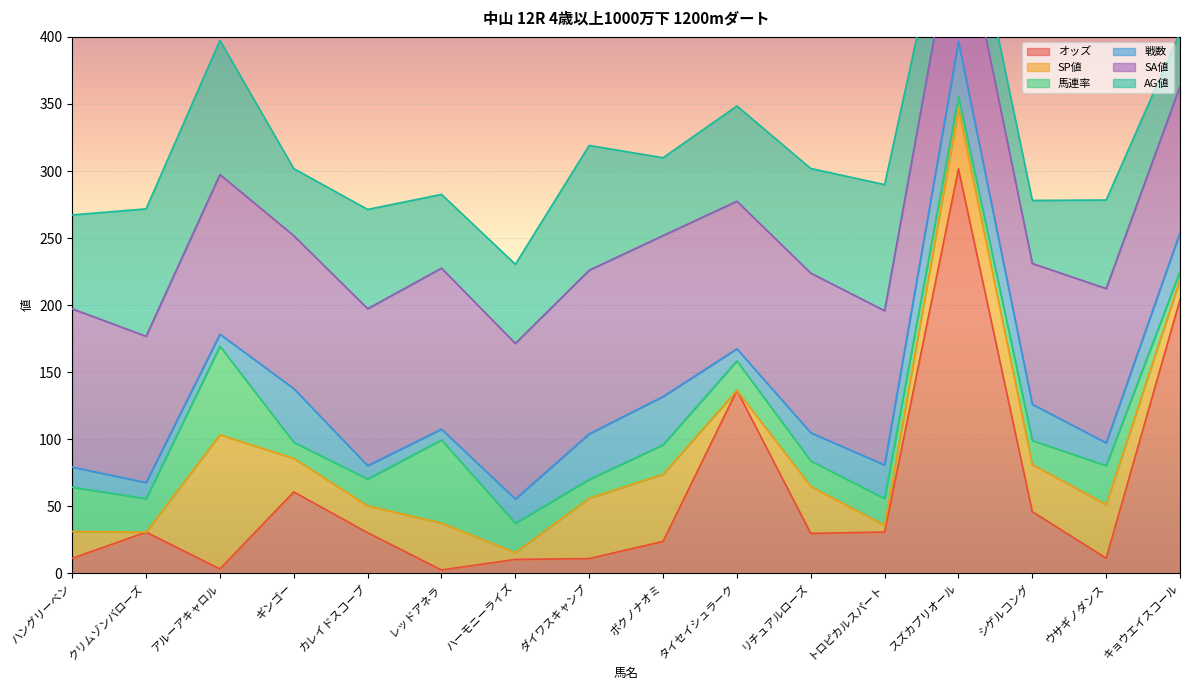

True or false: SP値 has a value of 5.0 at トロピカルスパート.

True